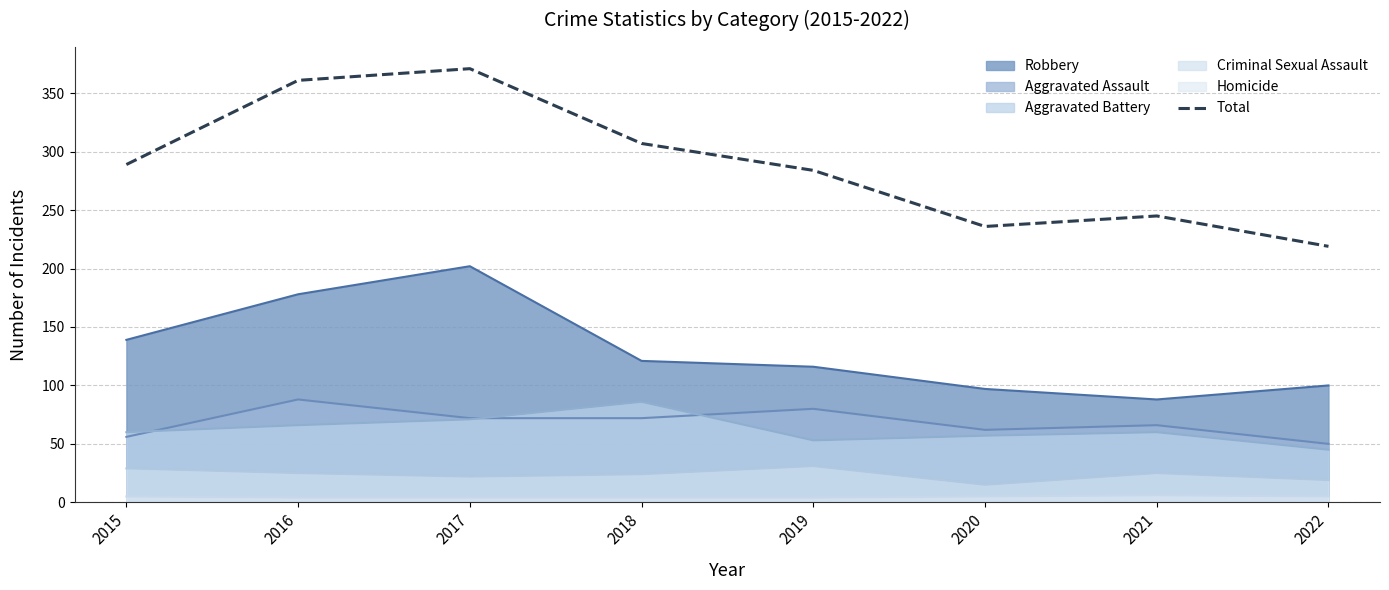

What is the smallest value displayed?

4